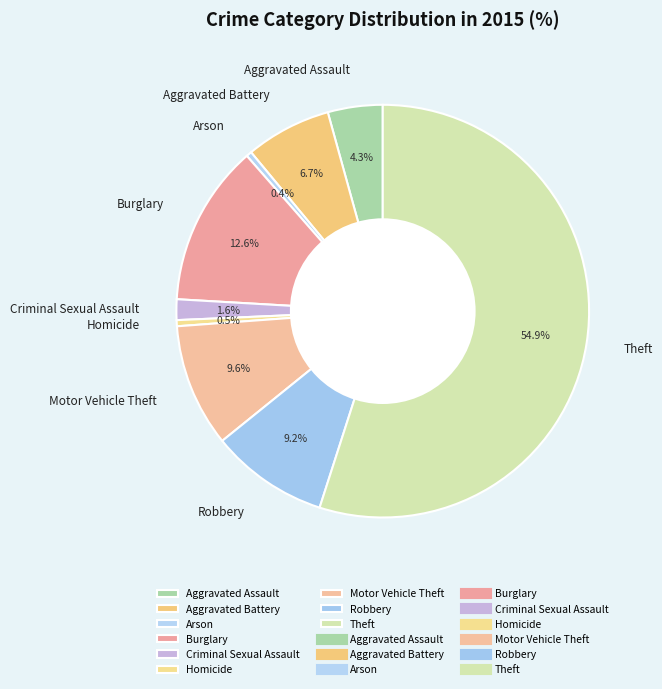

To the nearest percent, what portion does Theft represent?

55%